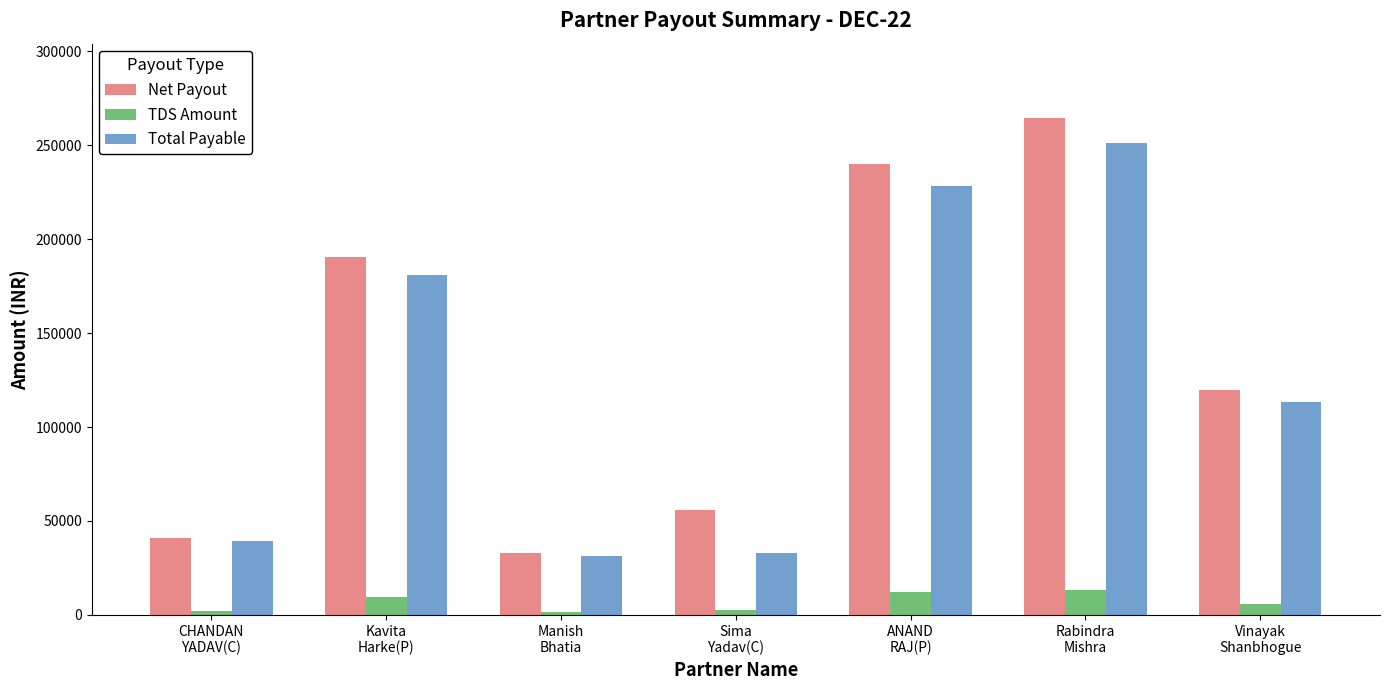

The value of Net Payout at Manish
Bhatia is 19039. True or false?

False